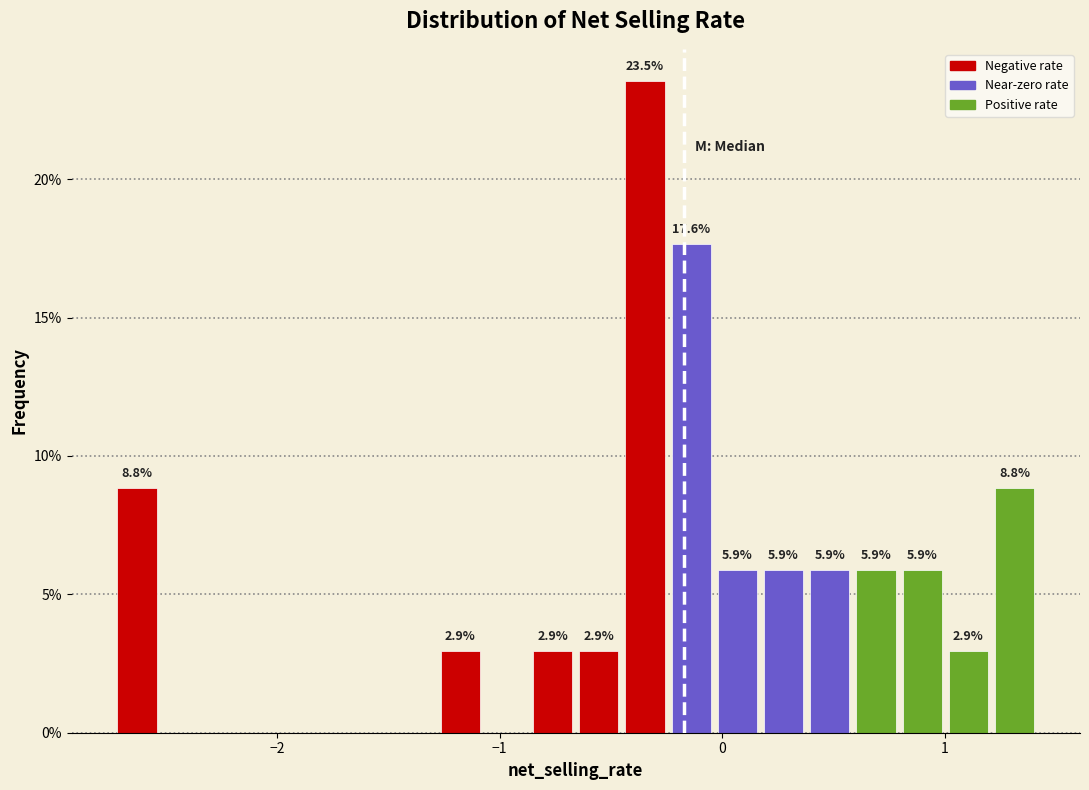

Read against the x-axis, roughly where is the centre of the tallest bar?

-0.3